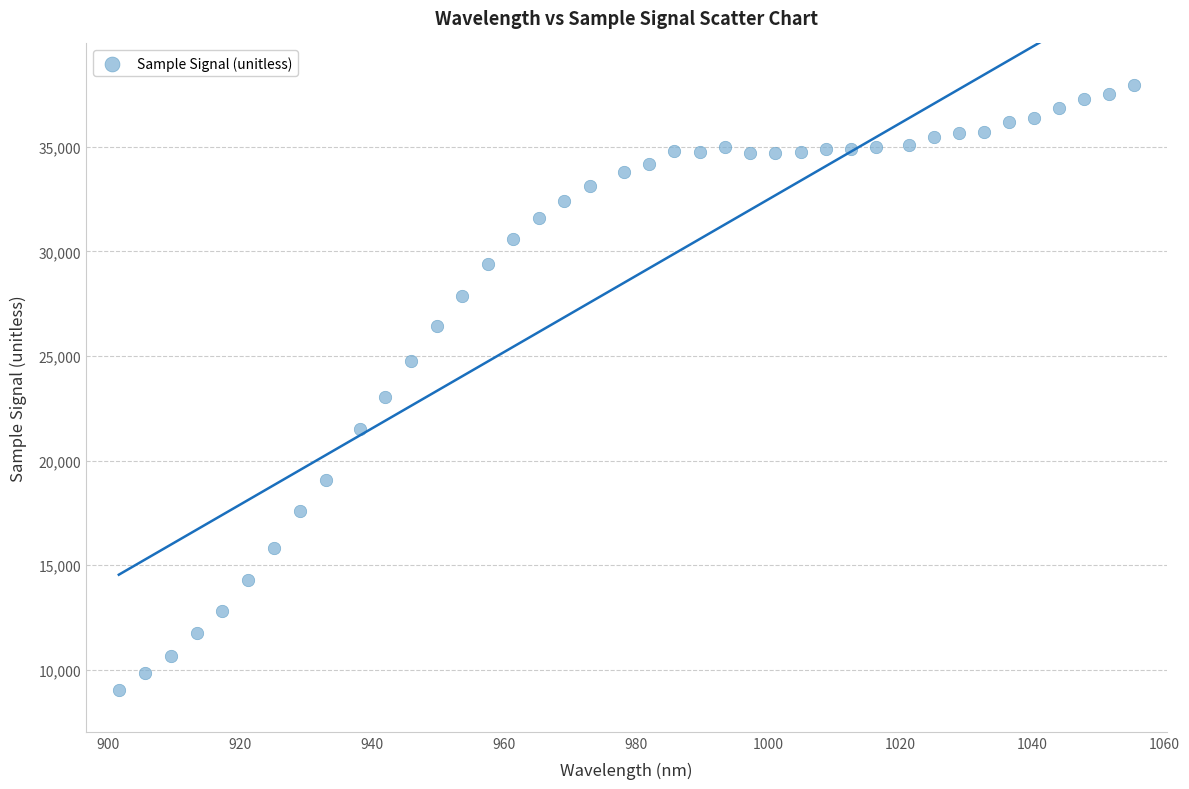

What Y value in the scatter plot is closest to 23486?

23042